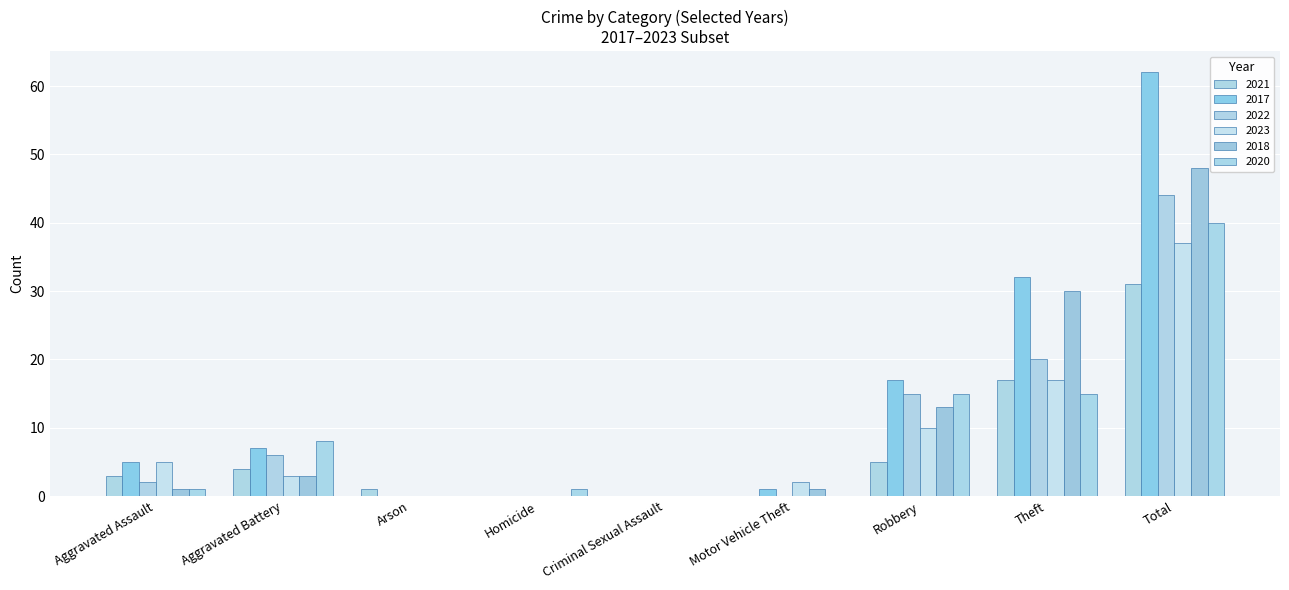

At how many categories does at least one series exceed 15?

3